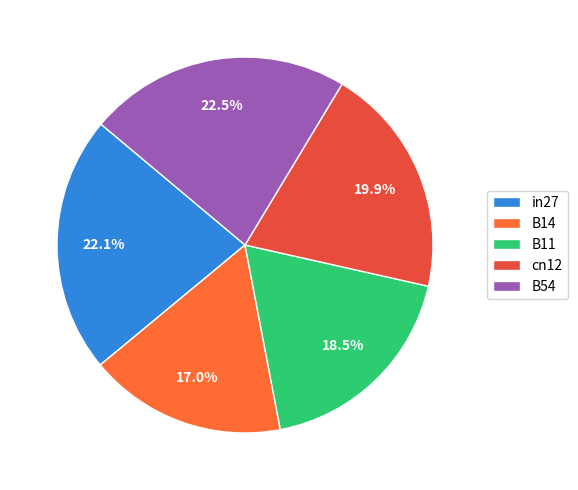

How many segments does this pie chart have?

5